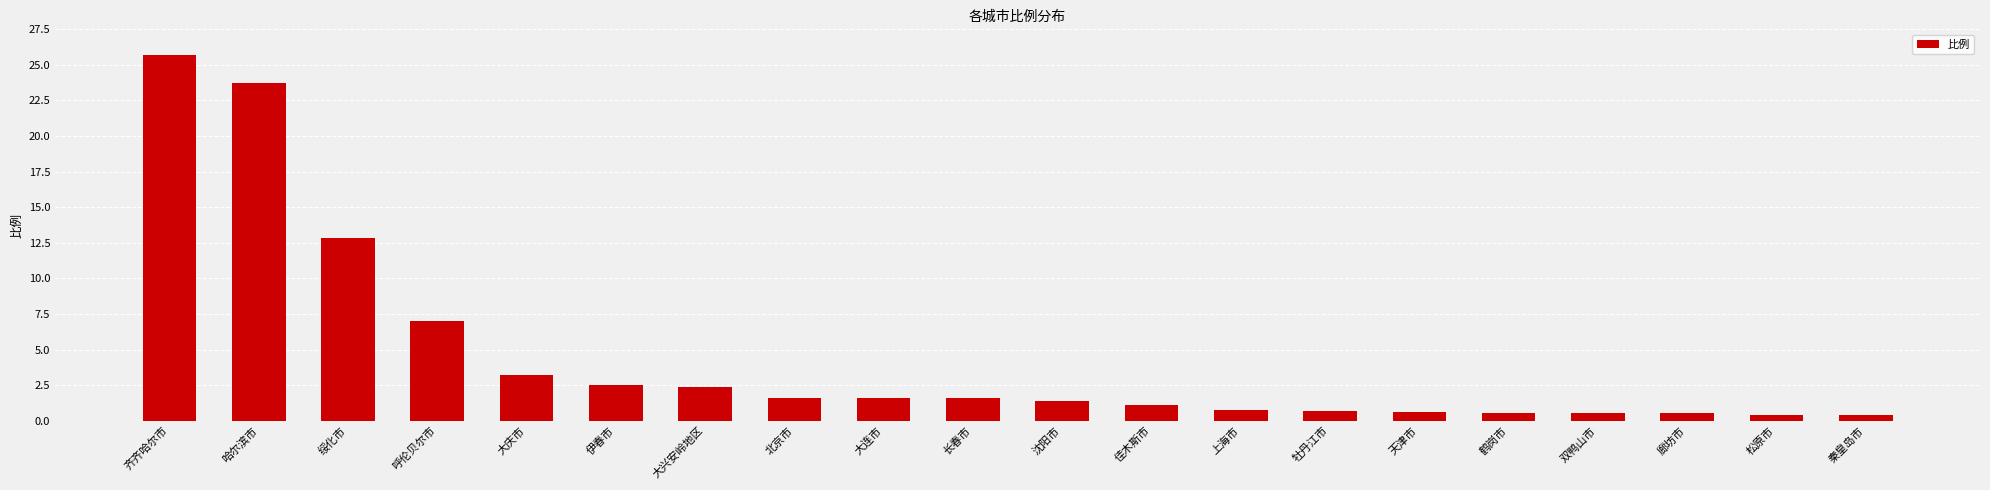

What is the label of the 19th bar from the right?

哈尔滨市